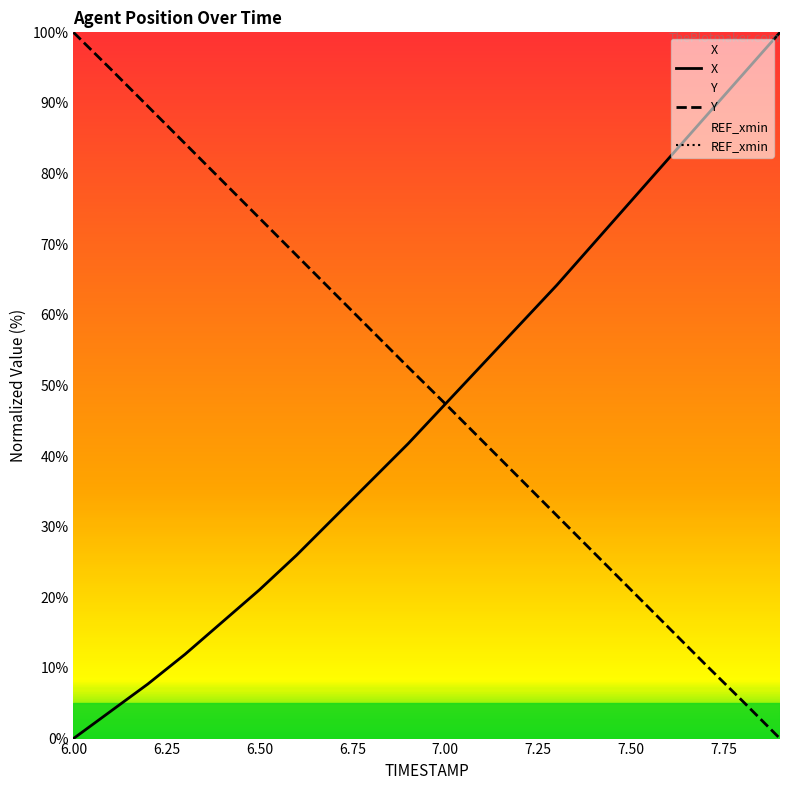

How many lines are shown in the chart?

3